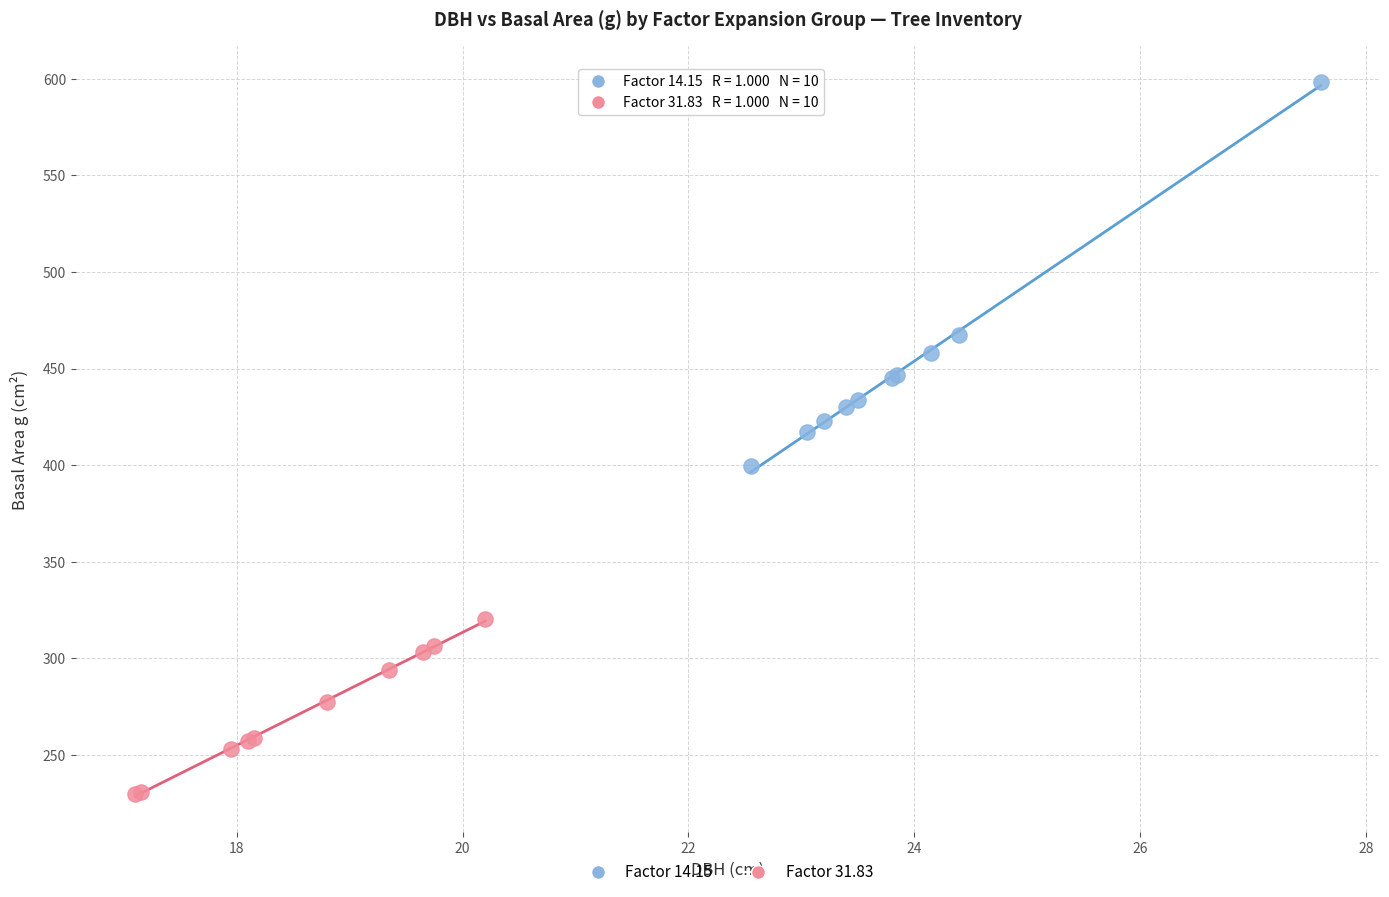

Which series reaches the maximum Y coordinate?

Factor 14.15